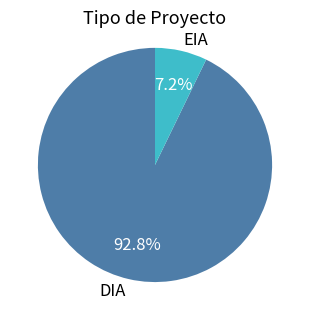

To the nearest percent, what percentage of the pie is DIA?

93%